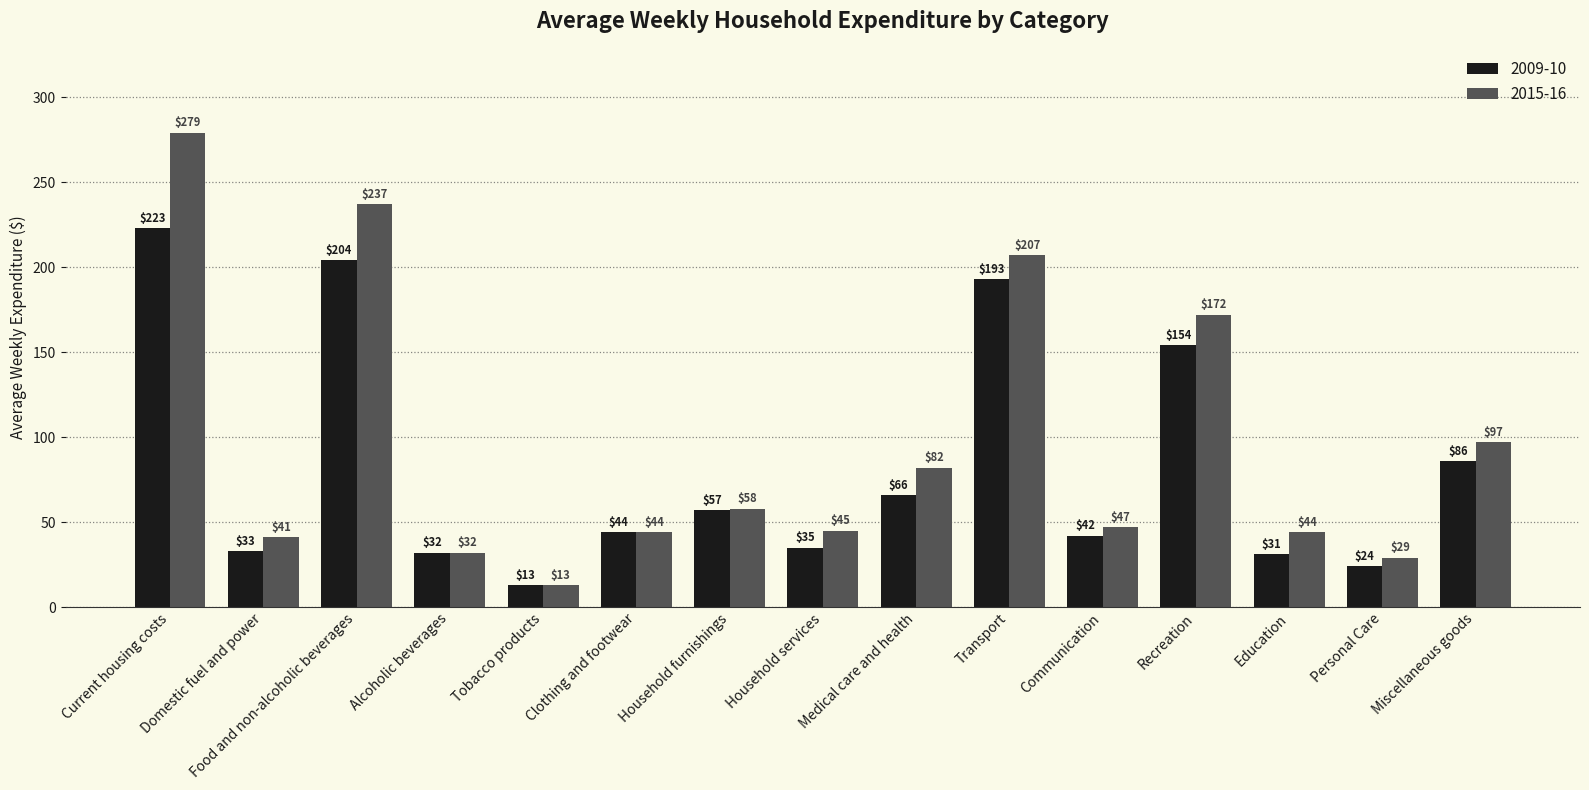

Is it true that 2015-16 equals 29 at Personal Care?

True